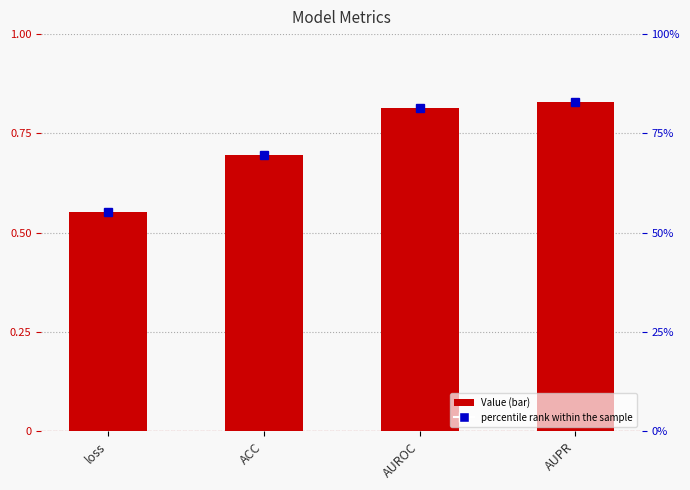

How many bars are there in total?

4